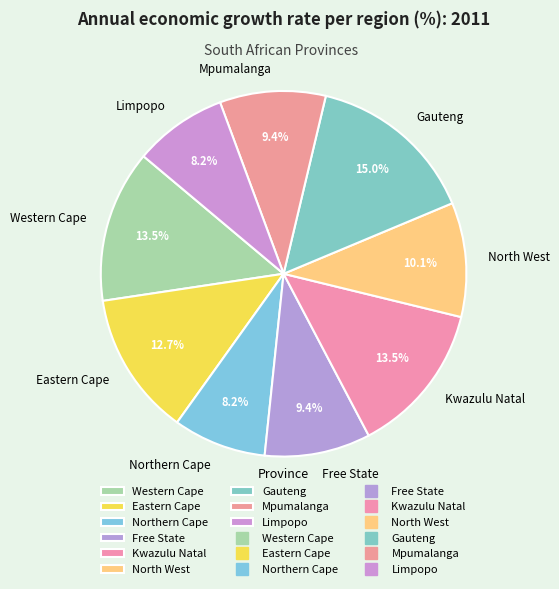

Count the number of slices in the pie.

9